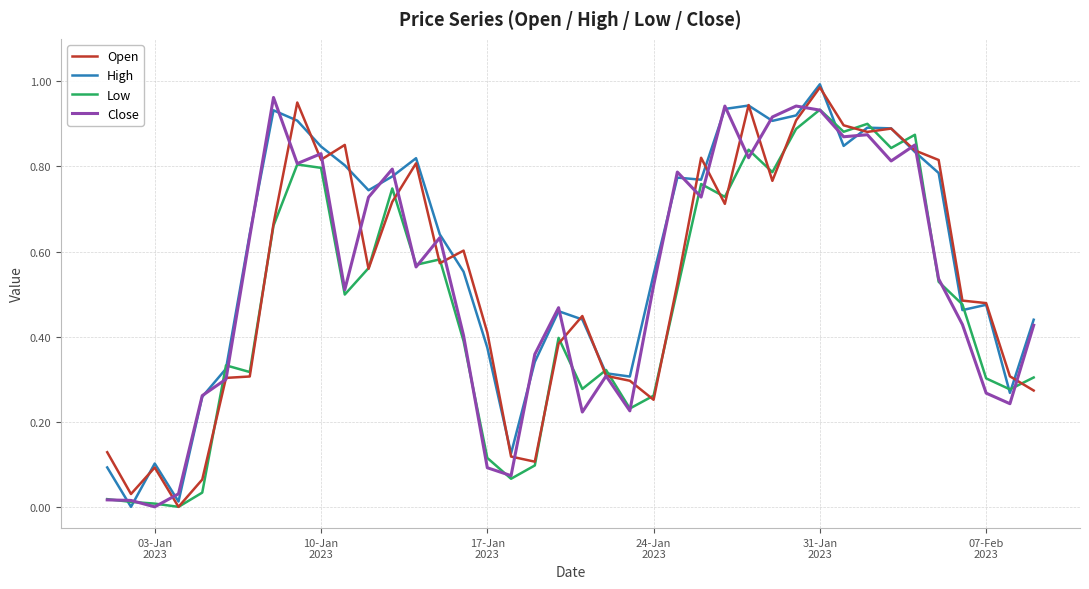

Which series has the largest total across all categories?

High